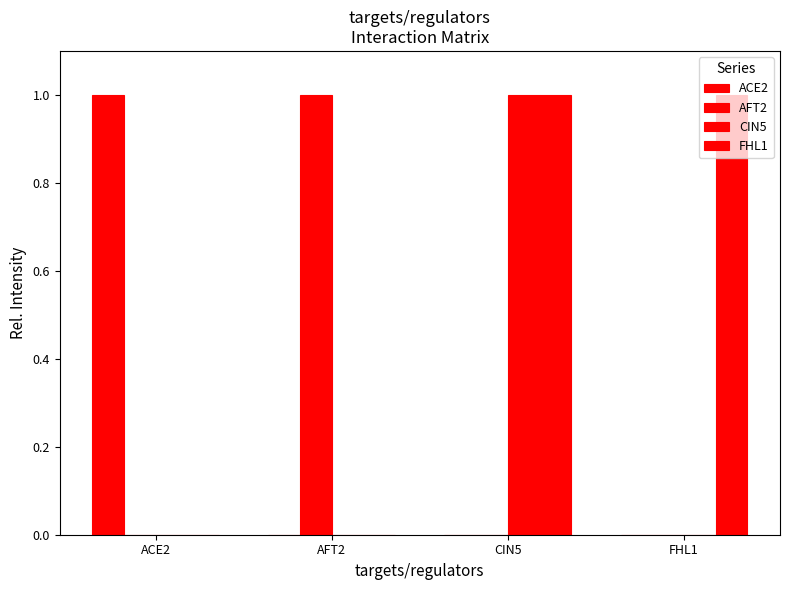

Rank the series at AFT2 from highest to lowest value.

AFT2, ACE2, CIN5, FHL1